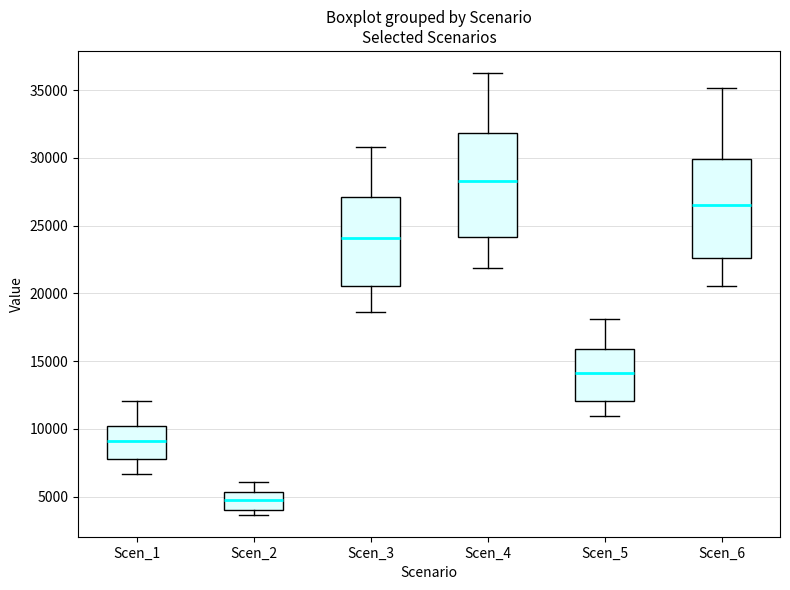

Which box's median line is the lowest?

Scen_2